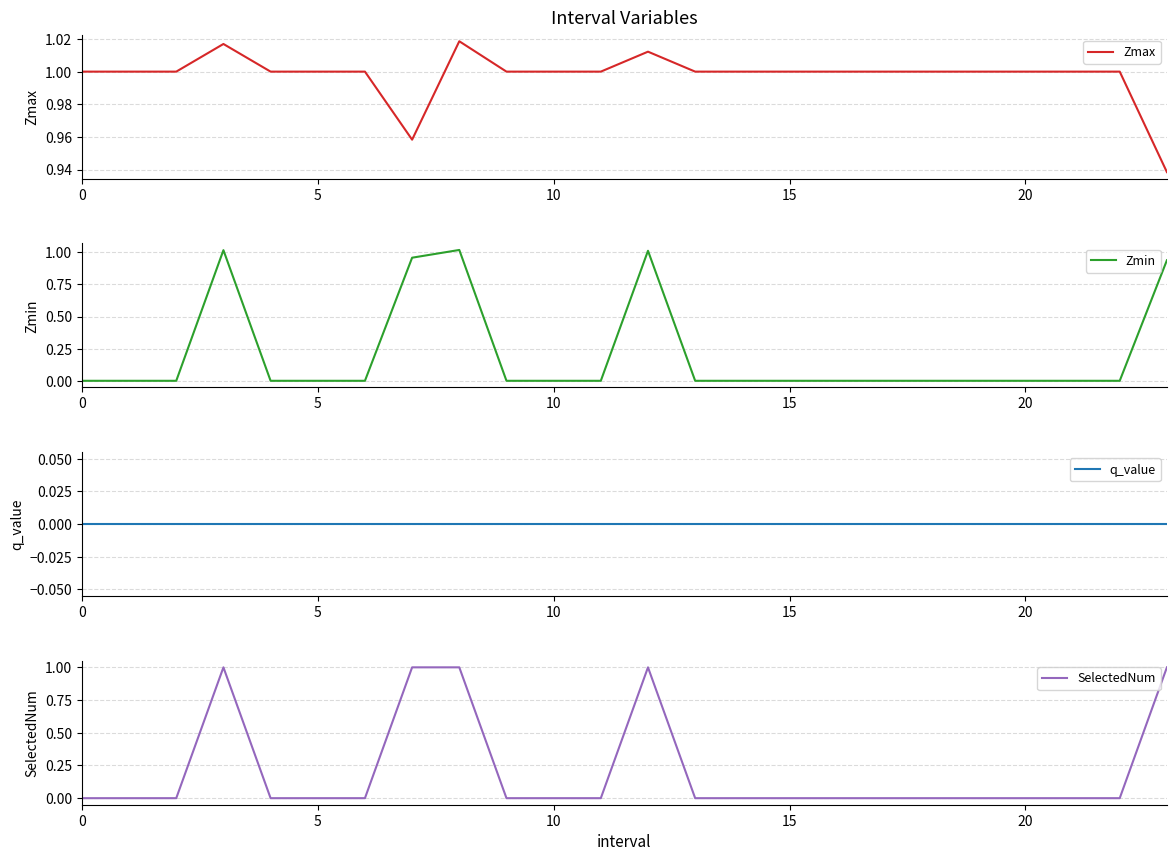

True or false: SelectedNum has more than 0 points higher than both neighbors.

True